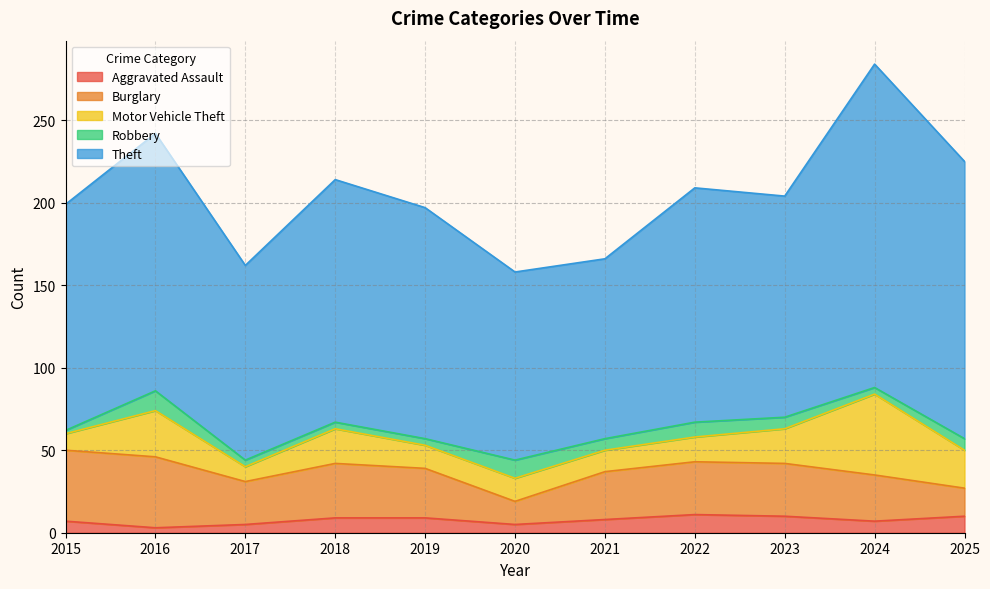

Rank the series at 2022 from lowest to highest value.

Robbery, Aggravated Assault, Motor Vehicle Theft, Burglary, Theft